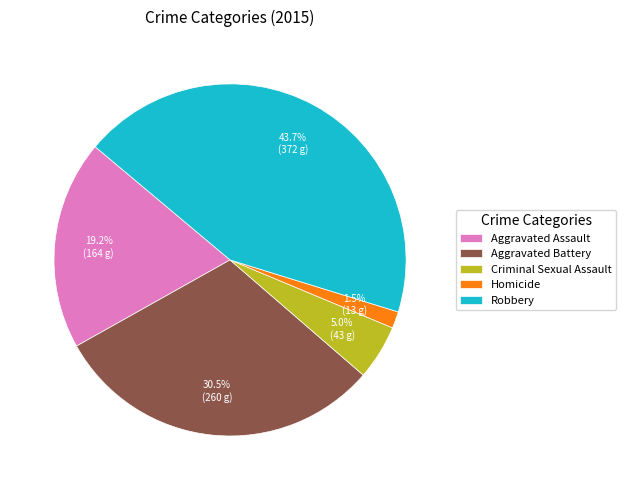

Between Aggravated Assault and Homicide, which is larger?

Aggravated Assault